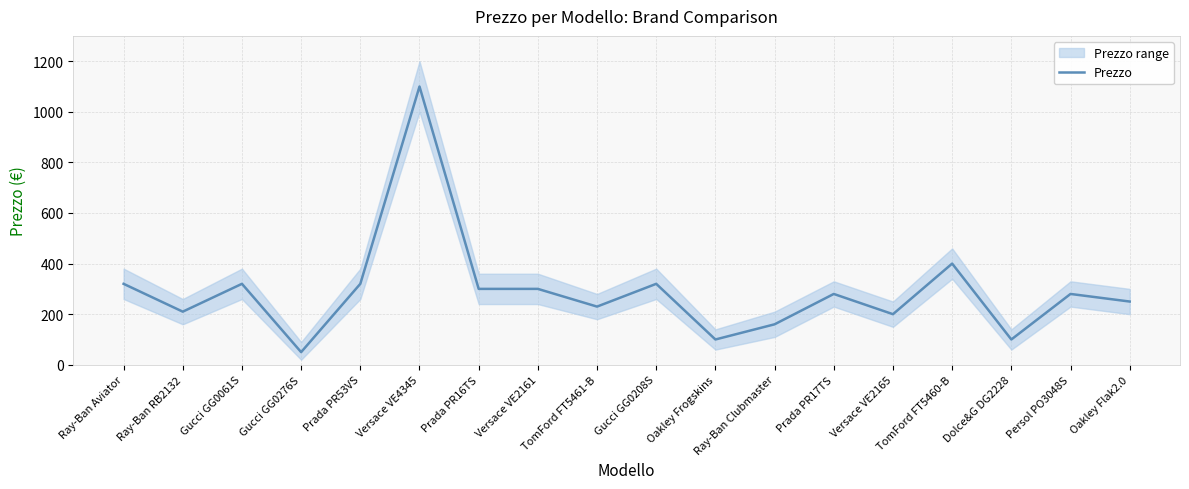

Which label corresponds to the smallest value in the chart?

Gucci GG0276S